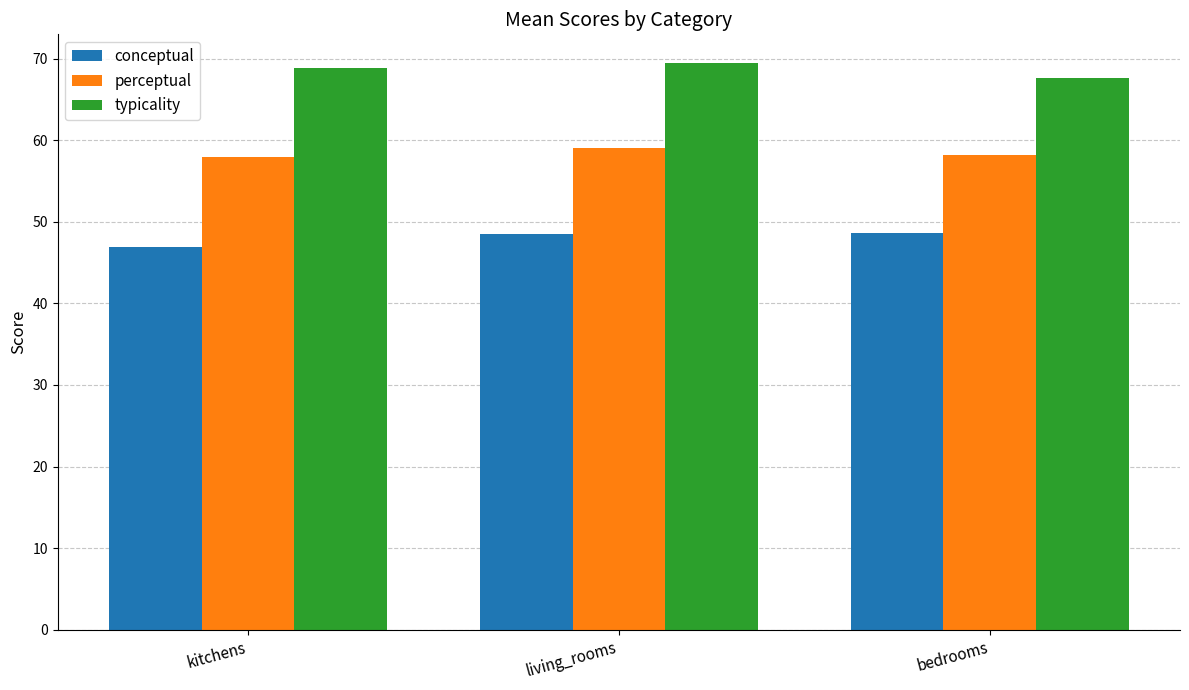

What is the difference between the highest and lowest values at kitchens?

22.0